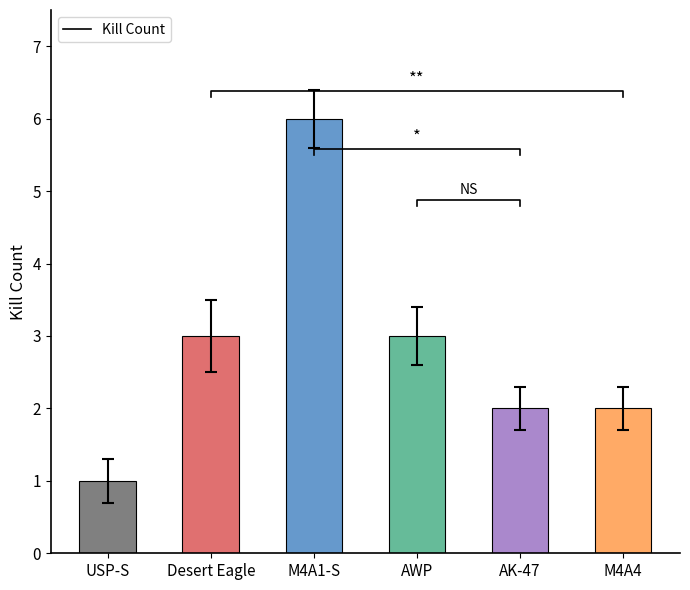

Reading left to right, extract all data points from this chart.

1	3	6	3	2	2